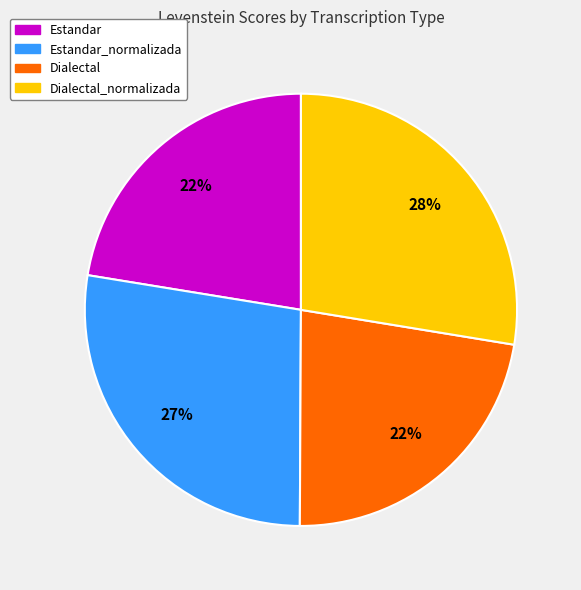

To the nearest percent, what is the average slice percentage?

25%